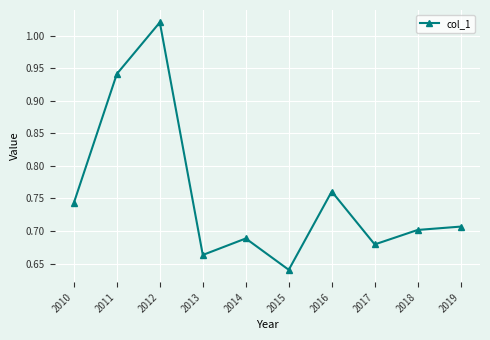

Does the chart display data point markers on the line(s)?

Yes